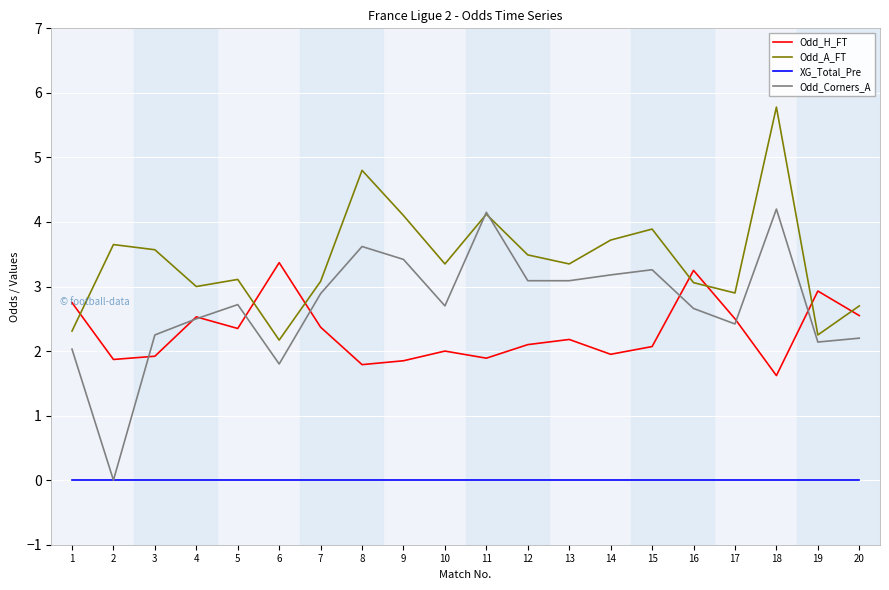

Read the Odd_H_FT value at 6.

3.4